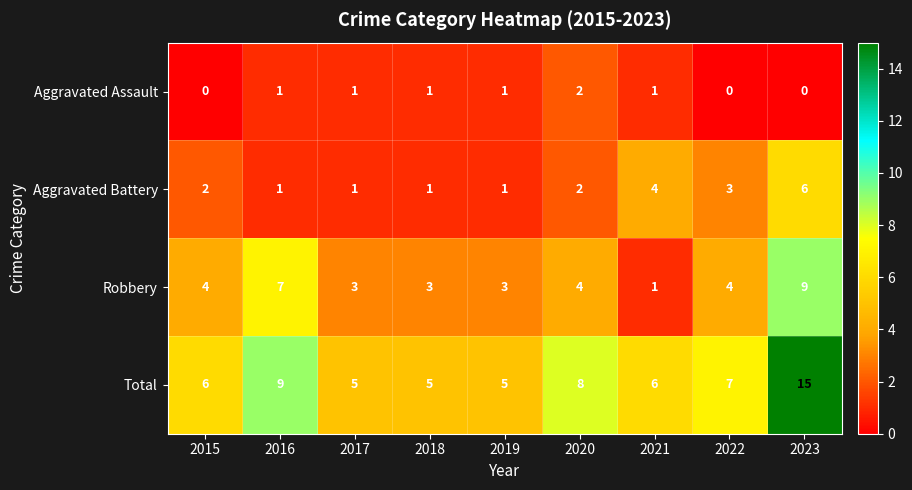

Which series has the largest total across all categories?

Total